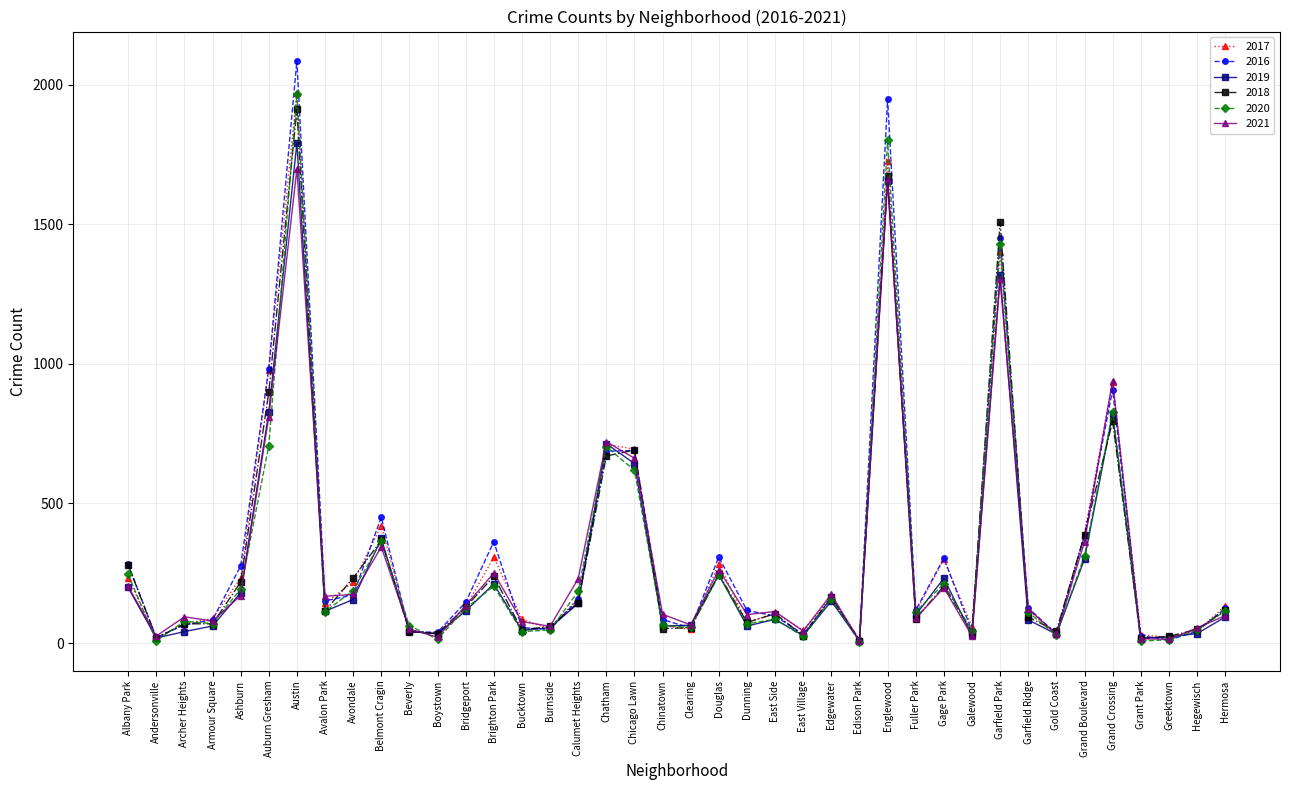

Which category has the highest value across all series?

Austin